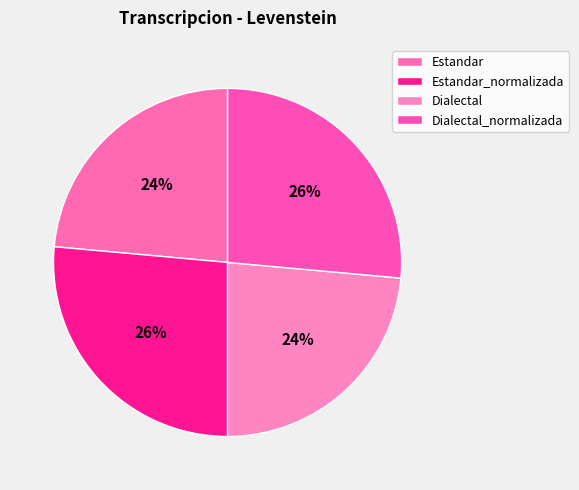

The Dialectal_normalizada slice represents 26% of the pie. True or false?

True